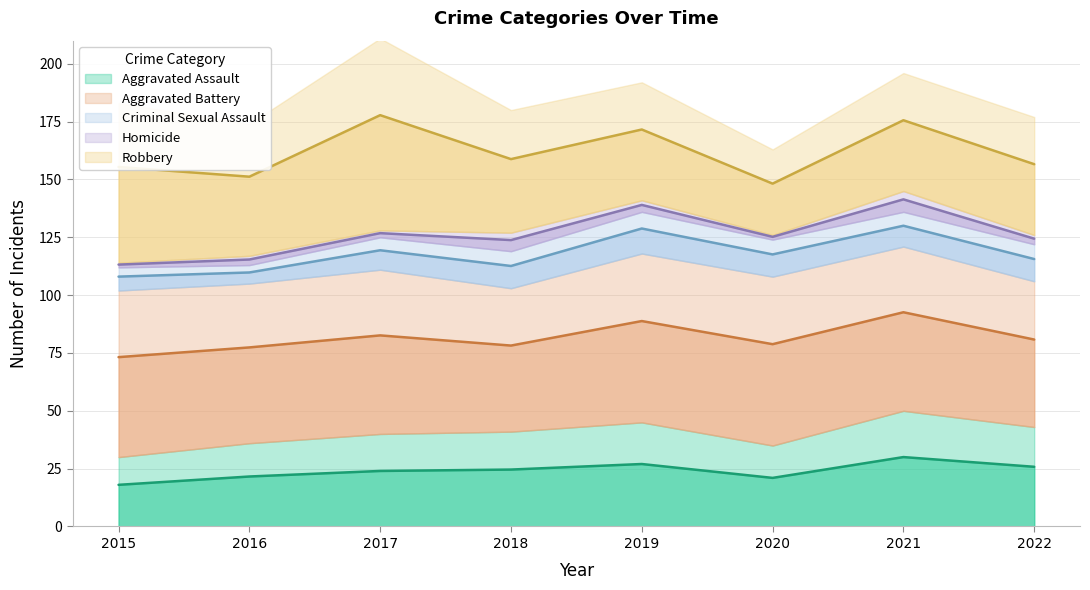

At how many categories does at least one series exceed 37?

8